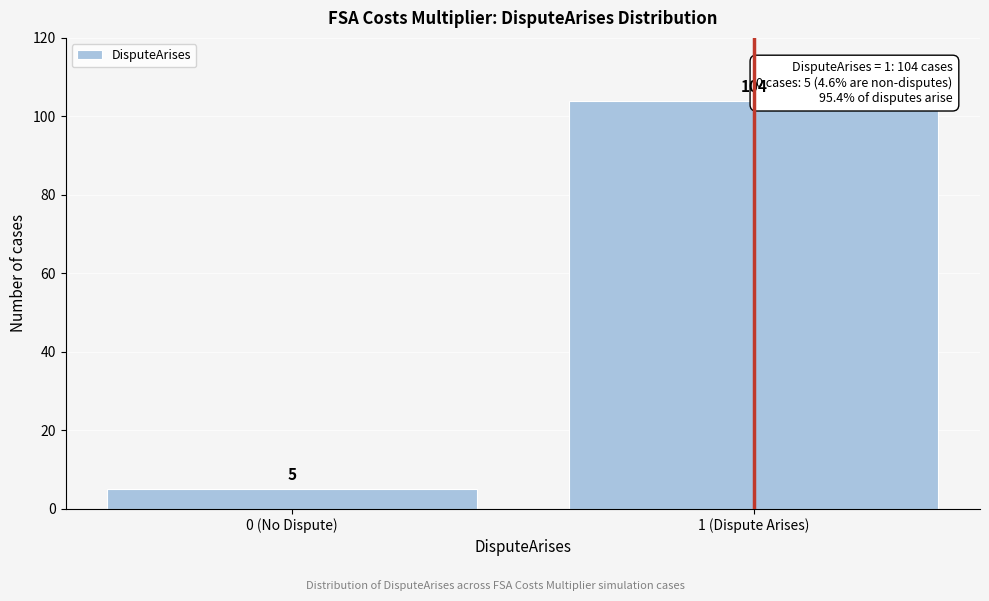

Reading left to right, what are all the values shown in this chart?

0 (No Dispute)=5	1 (Dispute Arises)=104